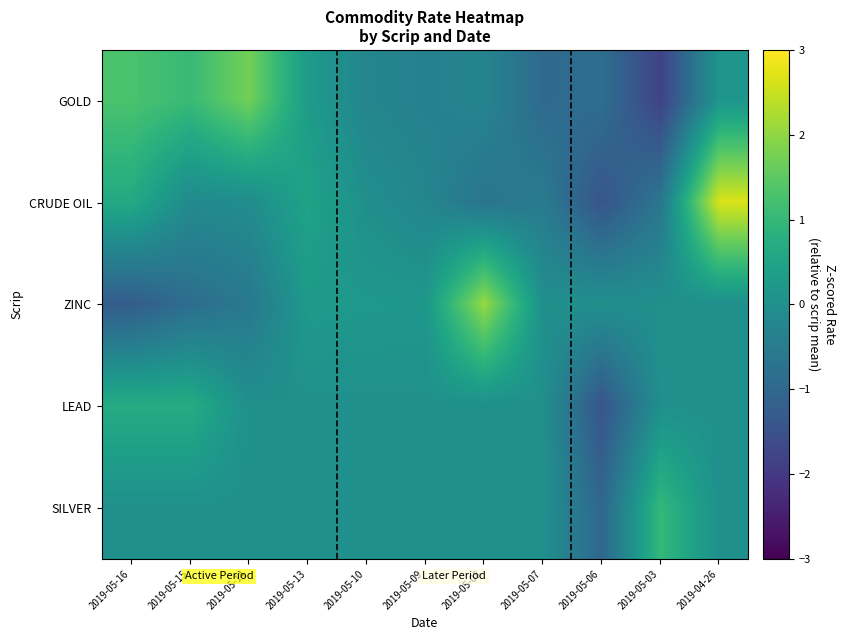

Reading right to left, list all the values displayed in this chart.

GOLD: 2019-04-26=0.1	2019-05-03=-1.8	2019-05-06=-0.8	2019-05-07=-0.9	2019-05-08=-0.3	2019-05-09=-0.4	2019-05-10=-0.3	2019-05-13=0.3	2019-05-14=1.7	2019-05-15=1.1	2019-05-16=1.3
CRUDE OIL: 2019-04-26=2.7	2019-05-03=-0.6	2019-05-06=-1.4	2019-05-07=-0.5	2019-05-08=-0.7	2019-05-09=-0.2	2019-05-10=-0.0	2019-05-13=0.5	2019-05-14=-0.1	2019-05-15=-0.1	2019-05-16=0.6
ZINC: 2019-04-26=0.0	2019-05-03=0.0	2019-05-06=0.0	2019-05-07=0.0	2019-05-08=2.1	2019-05-09=0.2	2019-05-10=0.2	2019-05-13=0.2	2019-05-14=-0.6	2019-05-15=-0.9	2019-05-16=-1.2
LEAD: 2019-04-26=0.0	2019-05-03=0.0	2019-05-06=-1.4	2019-05-07=0.0	2019-05-08=0.0	2019-05-09=0.0	2019-05-10=0.0	2019-05-13=0.0	2019-05-14=0.0	2019-05-15=0.7	2019-05-16=0.7
SILVER: 2019-04-26=0.0	2019-05-03=1.0	2019-05-06=-1.0	2019-05-07=0.0	2019-05-08=0.0	2019-05-09=0.0	2019-05-10=0.0	2019-05-13=0.0	2019-05-14=0.0	2019-05-15=0.0	2019-05-16=0.0